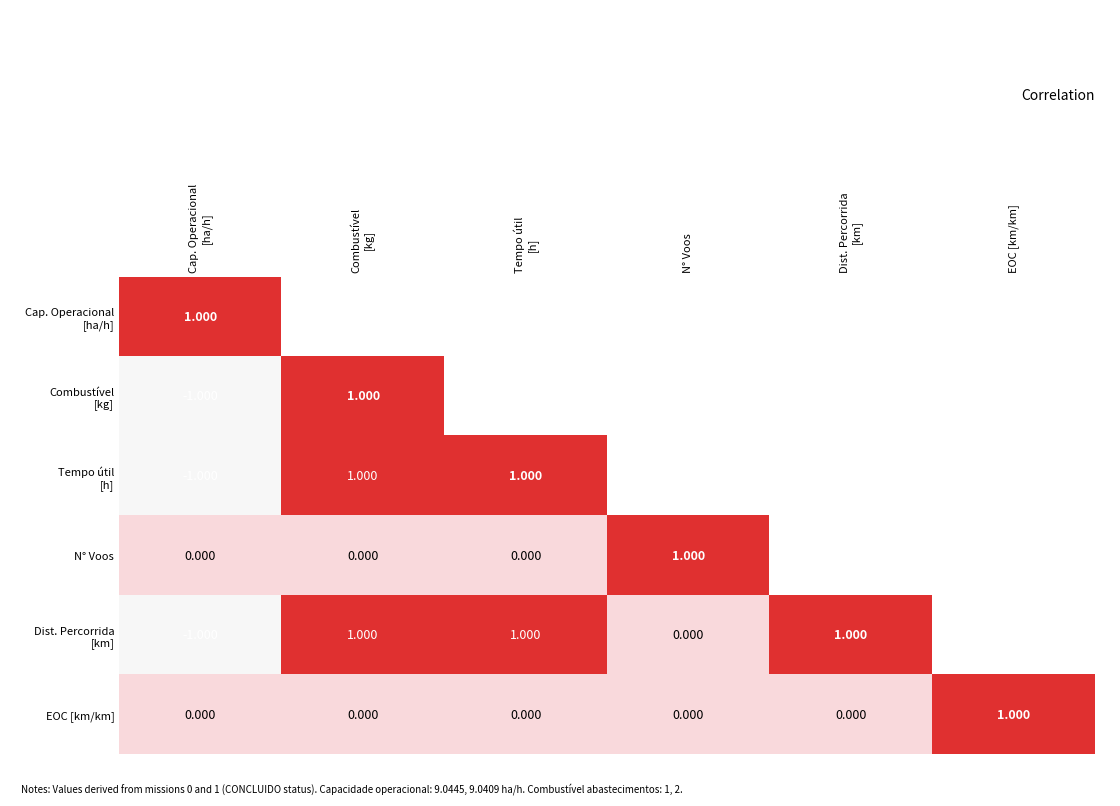

Which category has the highest value in the Combustível [kg] series?

Combustível [kg]